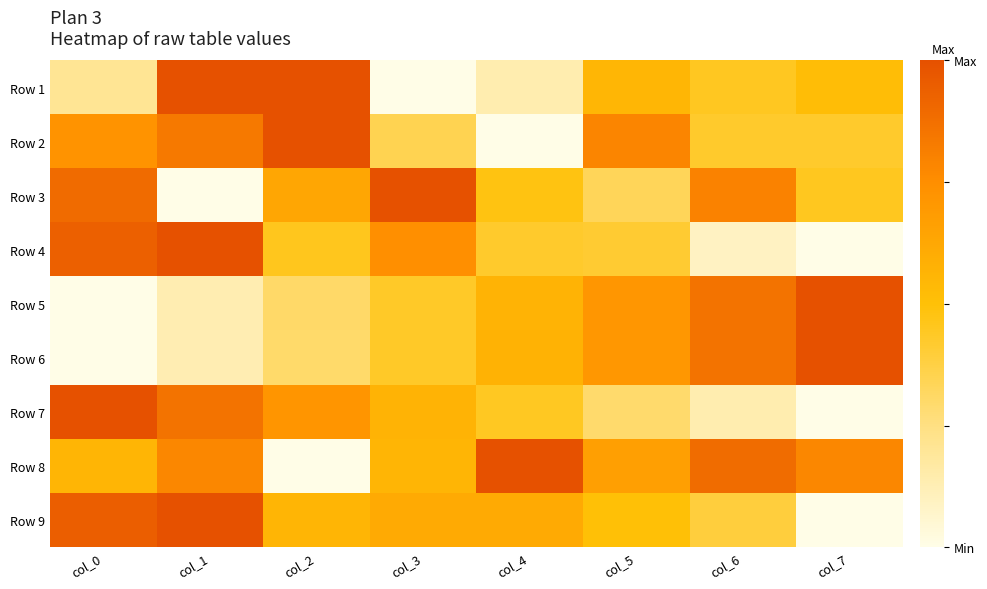

Rank the series at col_0 from highest to lowest value.

Row 7, Row 9, Row 4, Row 3, Row 2, Row 8, Row 1, Row 5, Row 6